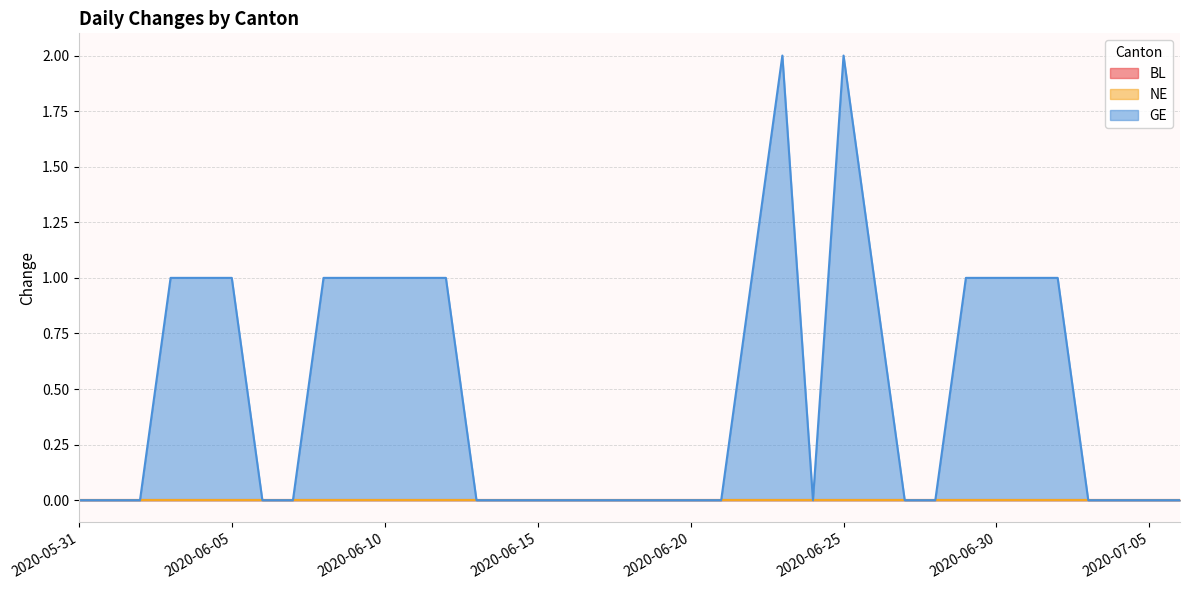

What is the label of the 15th point from the right?

2020-06-22